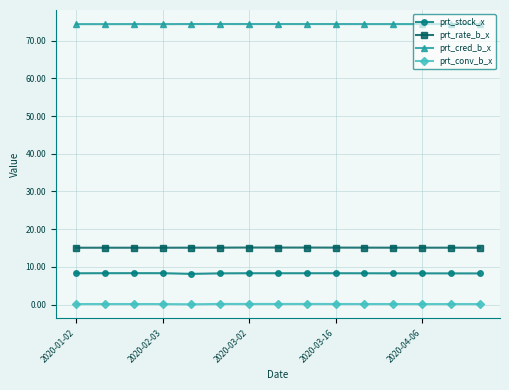

True or false: prt_cred_b_x and prt_rate_b_x cross at least once.

False